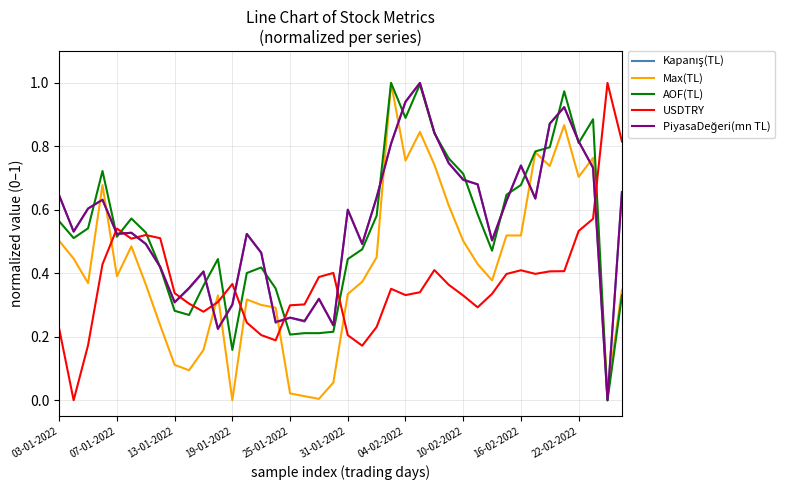

Is this an area chart (filled region under the line)?

No